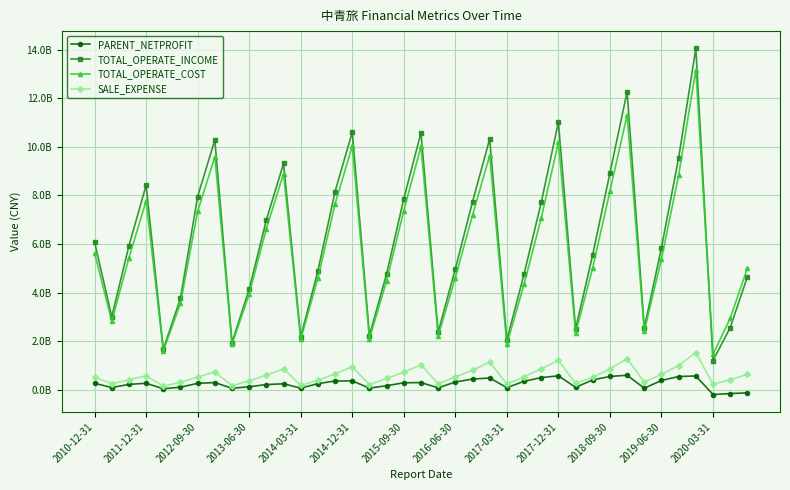

Does the chart have visible grid lines?

Yes